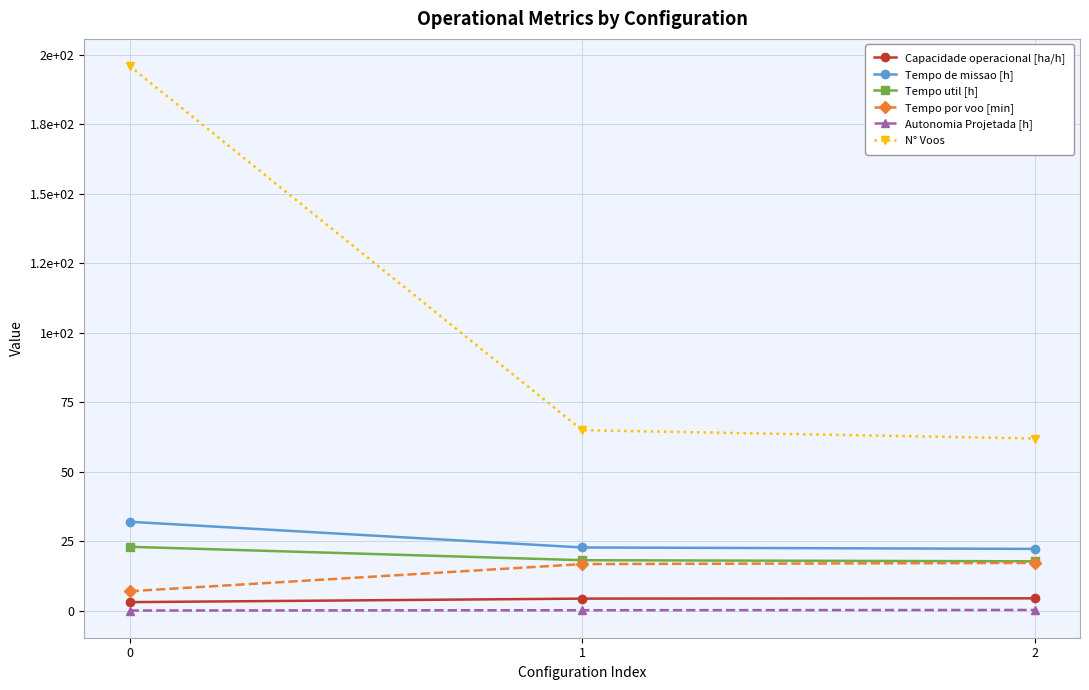

Where does the Capacidade operacional [ha/h] series first go above 4?

1